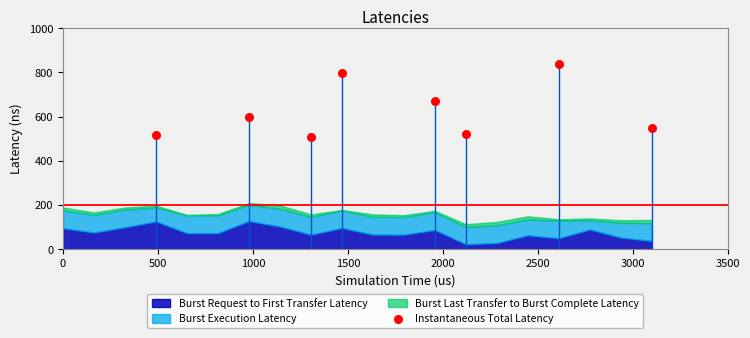

What is the average Y value?

624.7